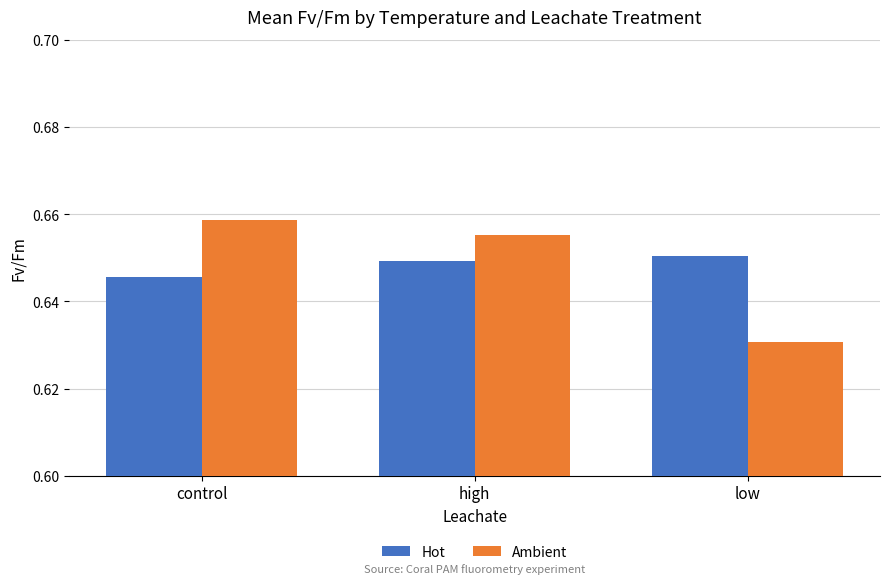

Between high and low, which series saw the biggest shift?

Ambient